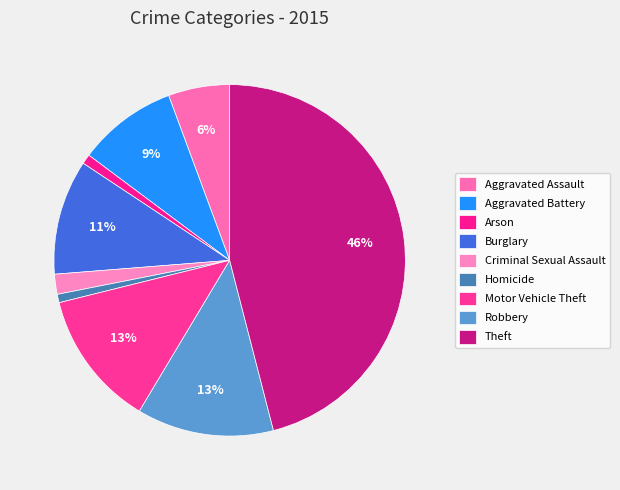

To the nearest percent, what is the difference between the Burglary and Motor Vehicle Theft slice percentages?

2%